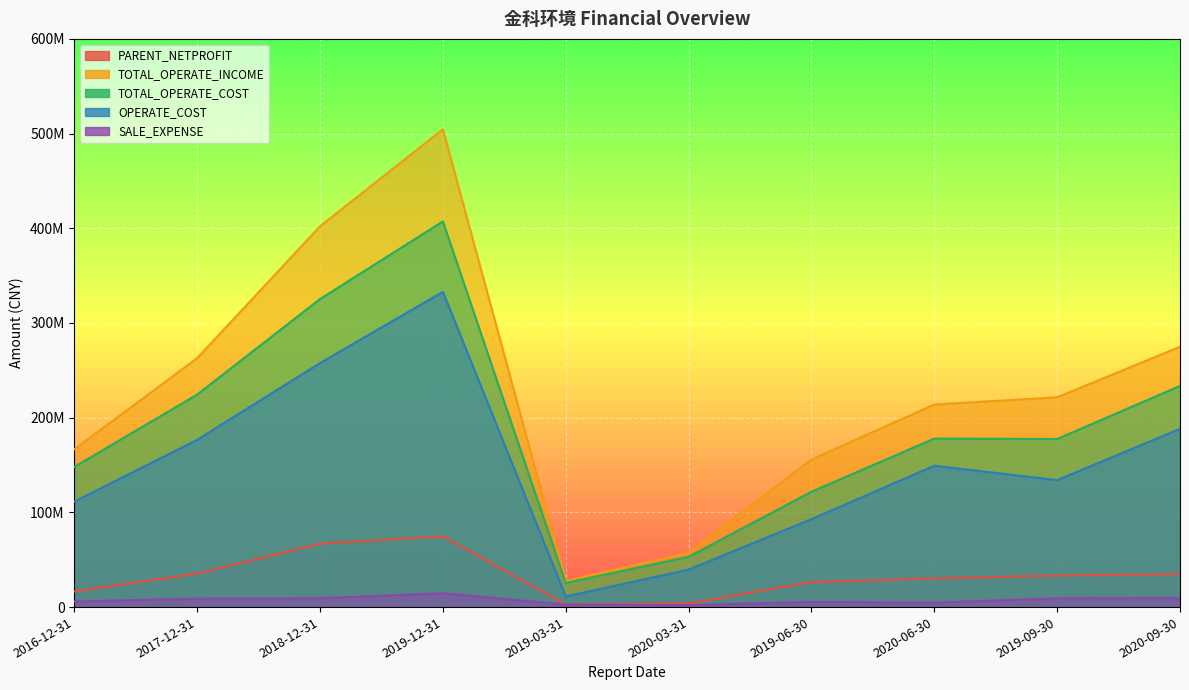

Reading left to right, transcribe all the data shown in this chart.

PARENT_NETPROFIT: 2016-12-31=16544972.2	2017-12-31=35441998.2	2018-12-31=66967736.5	2019-12-31=74719885.9	2019-03-31=2560866.2	2020-03-31=3798730.4	2019-06-30=26501162.9	2020-06-30=30242188.7	2019-09-30=33320235.1	2020-09-30=34790609.7
TOTAL_OPERATE_INCOME: 2016-12-31=166673325.3	2017-12-31=262867116.3	2018-12-31=402146376.4	2019-12-31=504557542.6	2019-03-31=27687256.9	2020-03-31=57357651.1	2019-06-30=155857536.8	2020-06-30=213890659.5	2019-09-30=221528265.1	2020-09-30=274898119.0
TOTAL_OPERATE_COST: 2016-12-31=148064998.1	2017-12-31=224433274.7	2018-12-31=325310638.5	2019-12-31=407231341.9	2019-03-31=25475753.6	2020-03-31=53058980.5	2019-06-30=121811193.6	2020-06-30=177927297.6	2019-09-30=177489762.8	2020-09-30=233535990.9
OPERATE_COST: 2016-12-31=111447541.3	2017-12-31=176642554.0	2018-12-31=257650779.7	2019-12-31=332907091.3	2019-03-31=11275417.9	2020-03-31=39575019.6	2019-06-30=92905409.8	2020-06-30=149295186.5	2019-09-30=134048685.5	2020-09-30=188245799.7
SALE_EXPENSE: 2016-12-31=5913217.7	2017-12-31=8921797.5	2018-12-31=9309945.2	2019-12-31=14675195.9	2019-03-31=2583463.3	2020-03-31=2035366.2	2019-06-30=5515124.3	2020-06-30=4656782.5	2019-09-30=9297728.1	2020-09-30=9336404.9